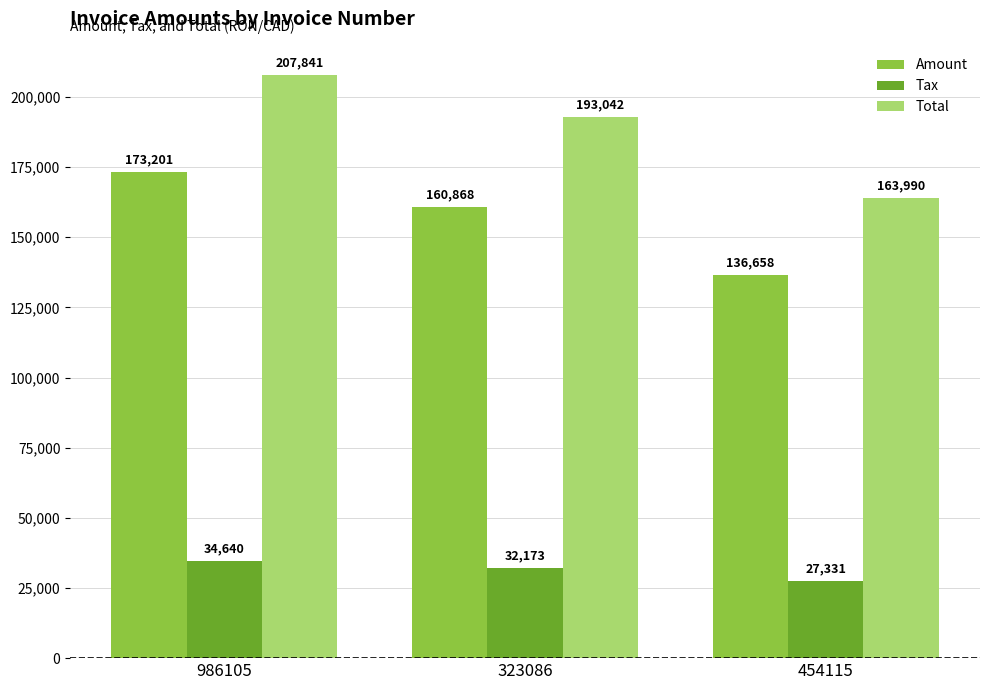

The Total series shows 68694.4 at 986105. True or false?

False